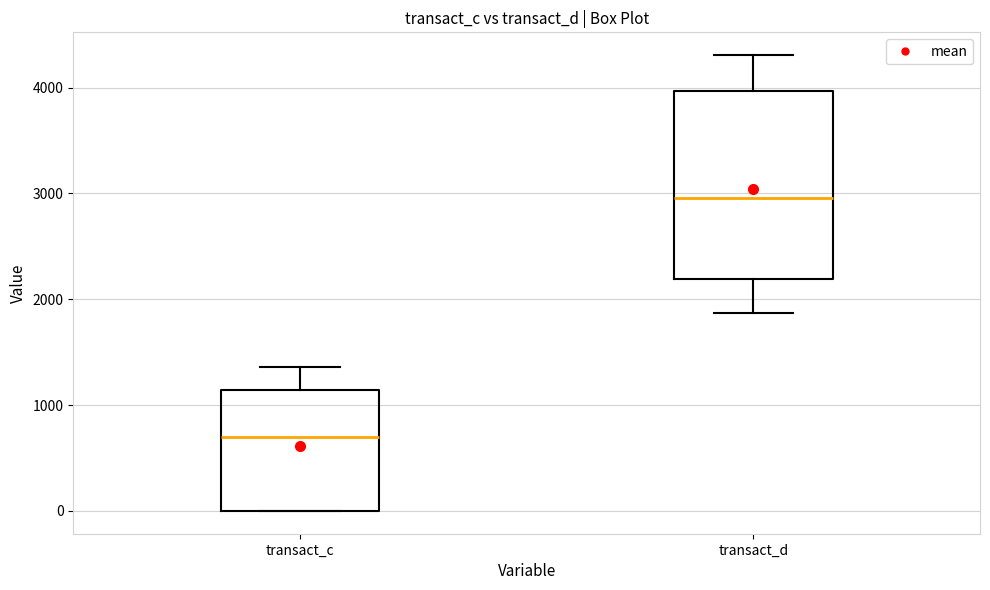

Reading left to right, read every box against the y-axis: the position of its median line, the range the box covers, and the ends of its whiskers. The values are not printed on the chart, so give them approximately, as read against the axis.

transact_c: median 700, box 0 to 1100, whiskers 0 to 1400
transact_d: median 3000, box 2200 to 4000, whiskers 1900 to 4300